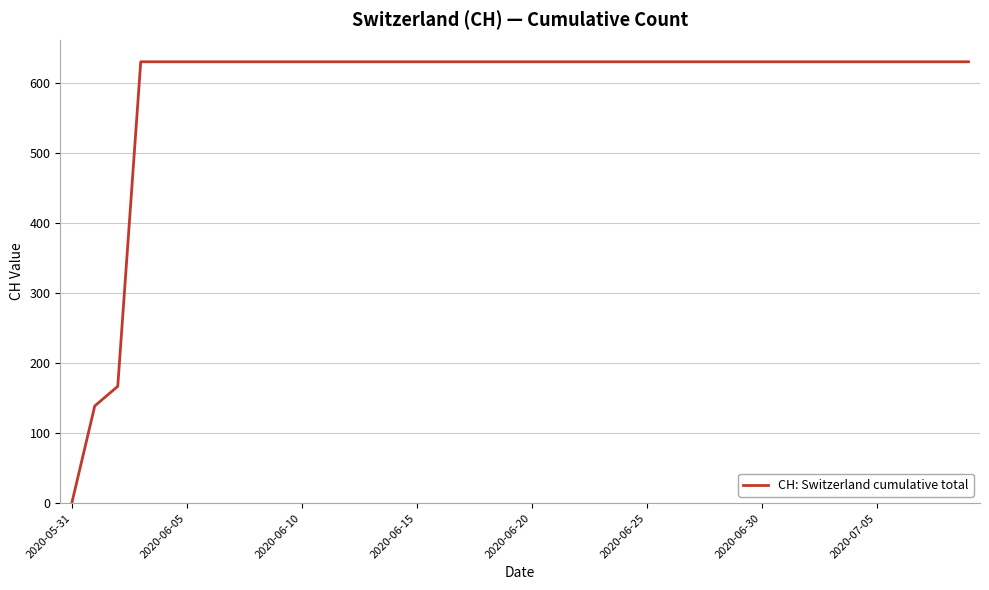

At which category does the chart reach its minimum across all series?

2020-05-31